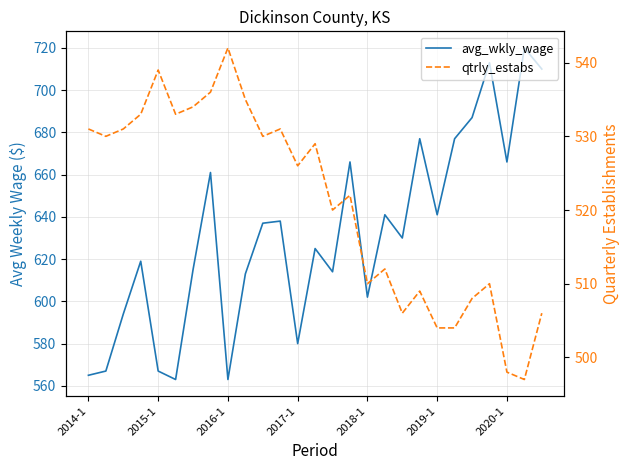

At which label does avg_wkly_wage first exceed 630?

7